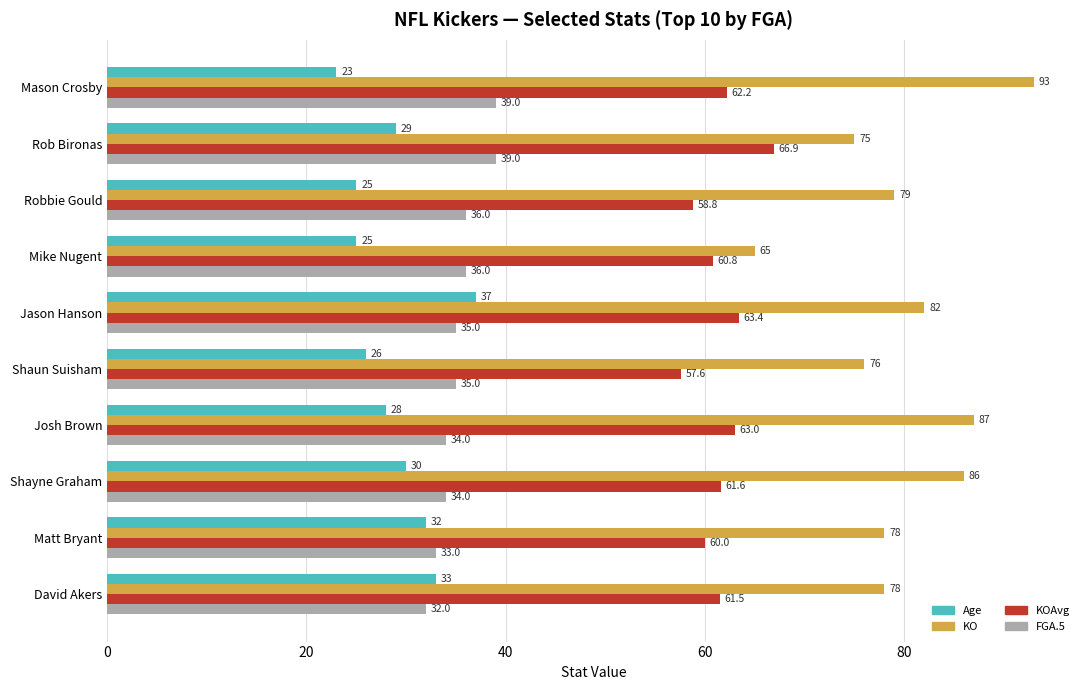

What is the difference between the maximum and minimum values in the Age series?

14.0